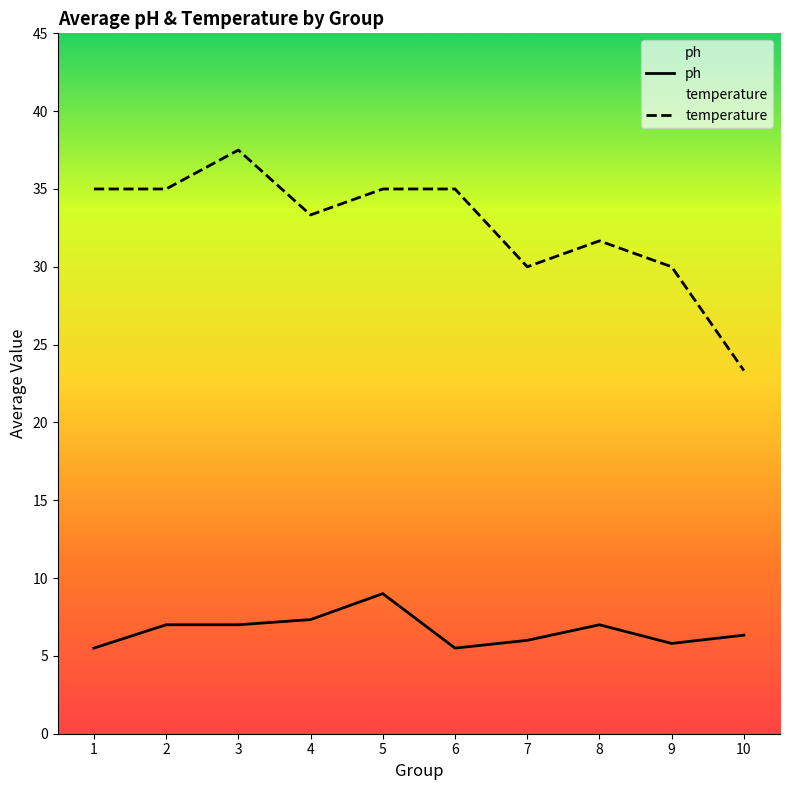

Does the chart have visible grid lines?

No